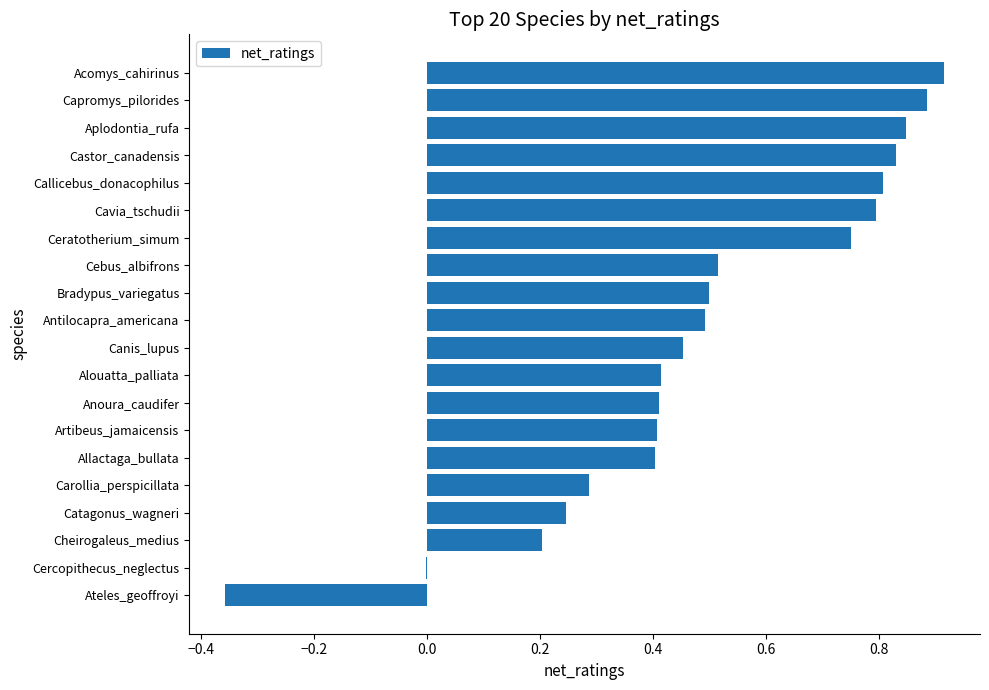

Between Cheirogaleus_medius and Allactaga_bullata, which is larger?

Allactaga_bullata